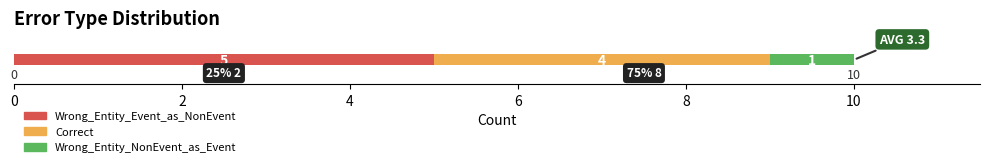

What is the lowest value of the Wrong_Entity_Event_as_NonEvent series?

5